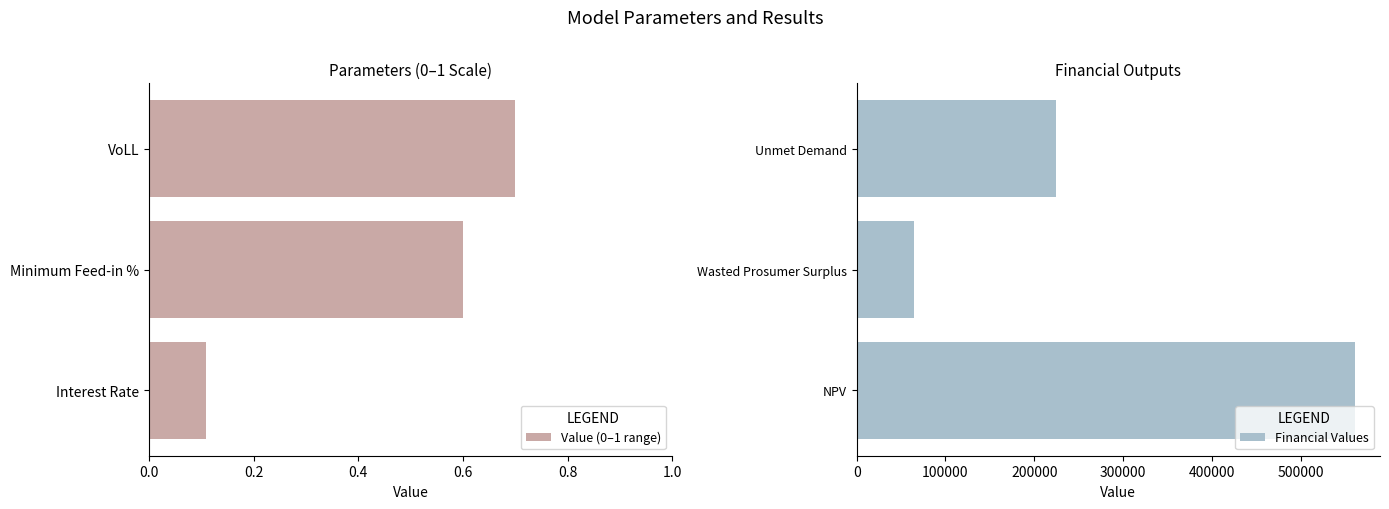

What value does the Financial Values series have at Wasted Prosumer Surplus?

64673.1